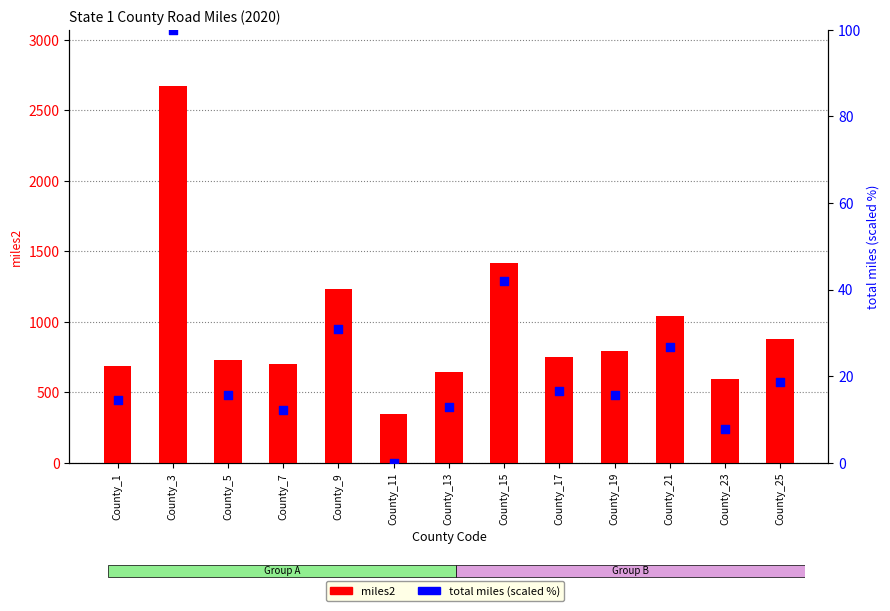

Which series contains the highest Y value?

miles2